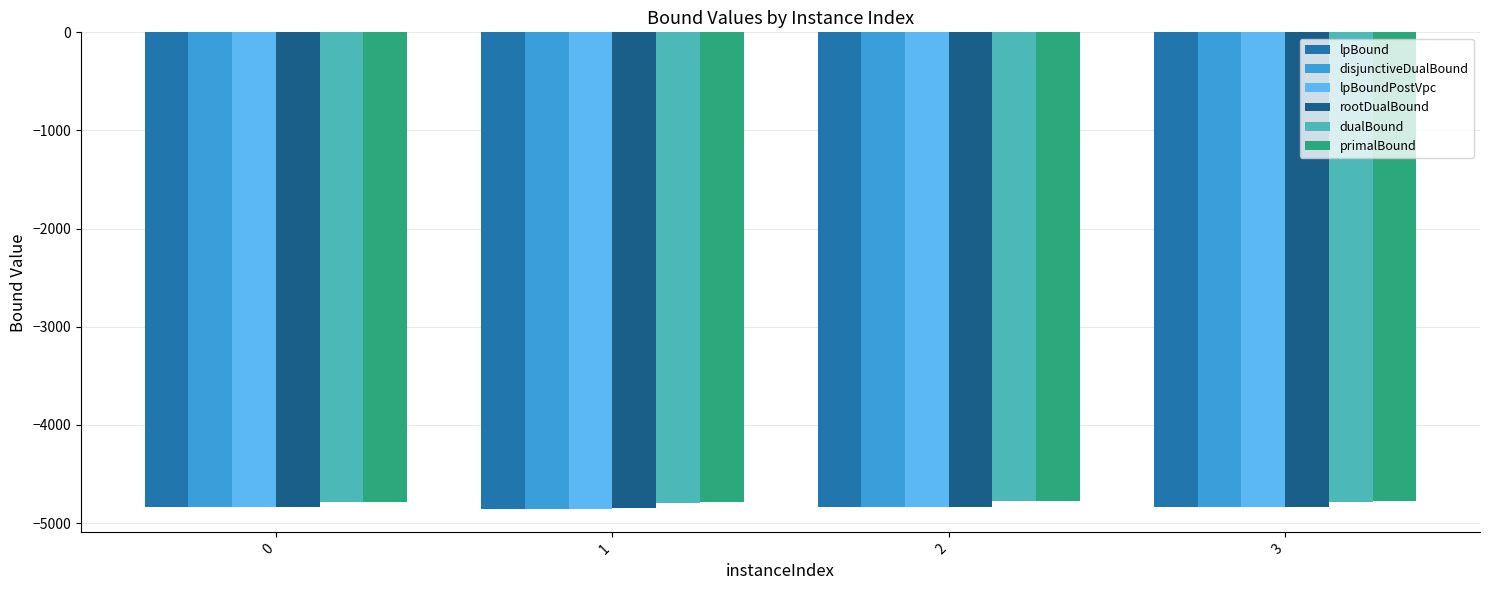

Does the chart contain stacked bars?

No